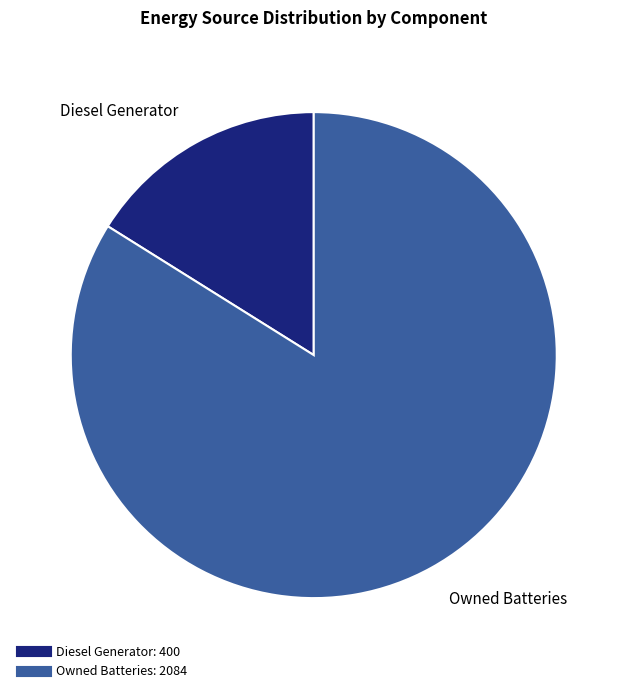

Is there any slice that represents more than half of the pie?

Yes